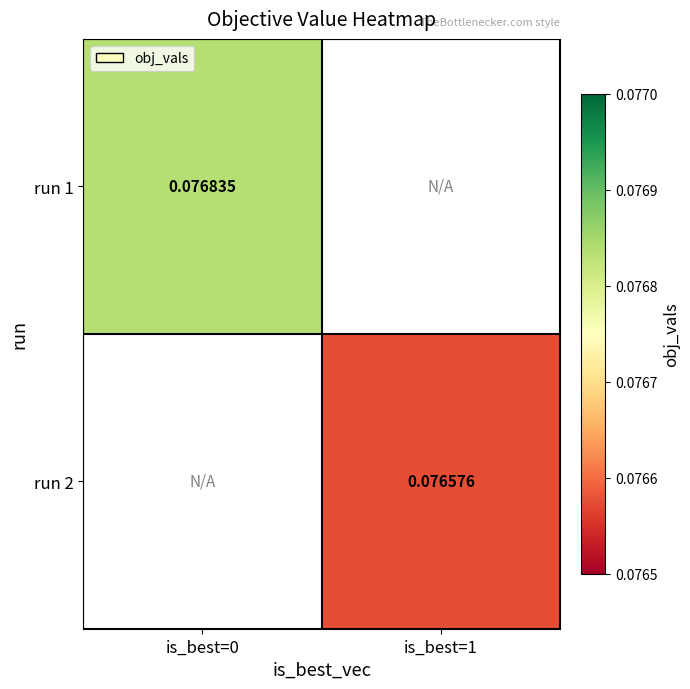

Is the value of run 2 at is_best=1 greater than the value of run 1 at is_best=0?

No